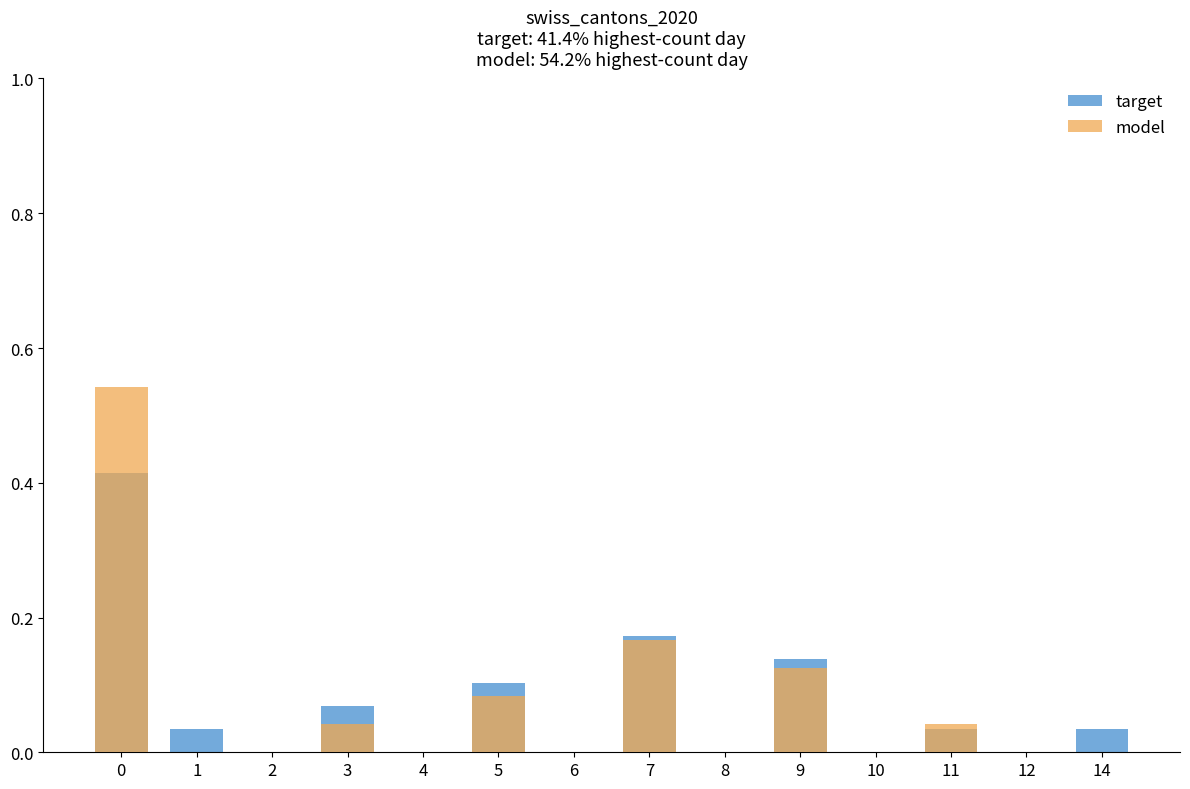

What is the total value across all series at 0?

1.0